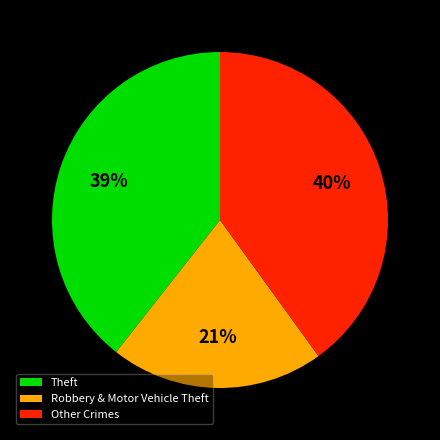

The Other Crimes slice represents 40% of the pie. True or false?

True